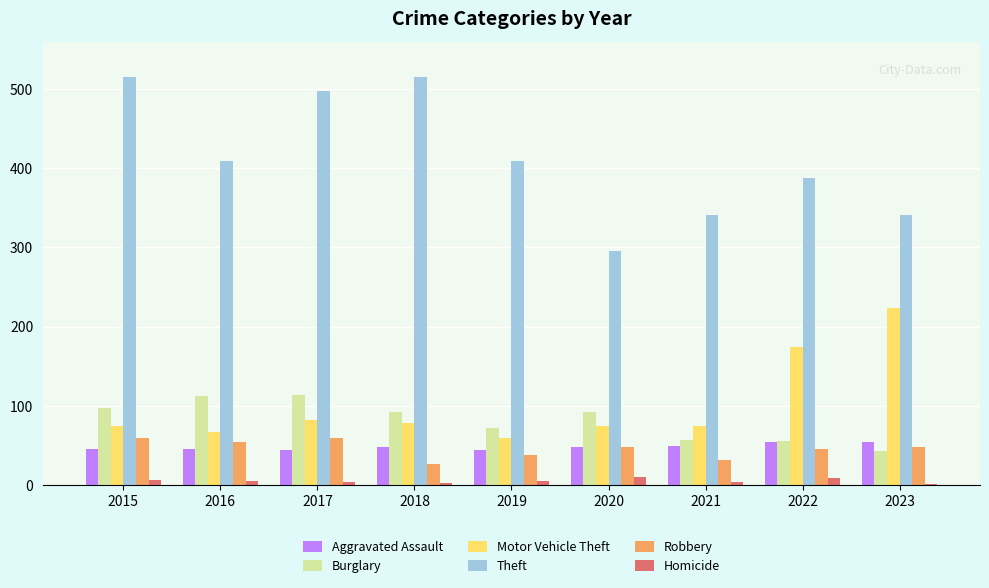

Where is Motor Vehicle Theft nearest to the value 141?

2022